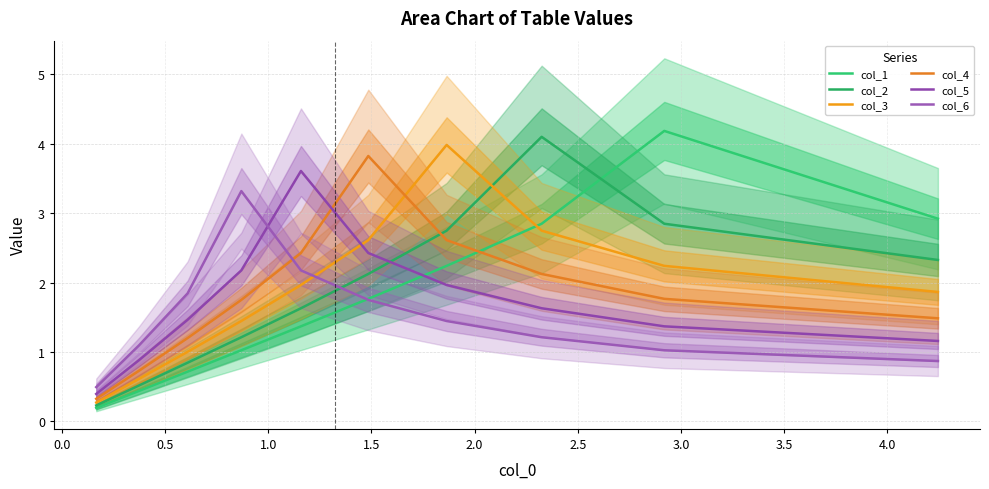

The value of col_2 at 1.5 is 1.6. True or false?

True